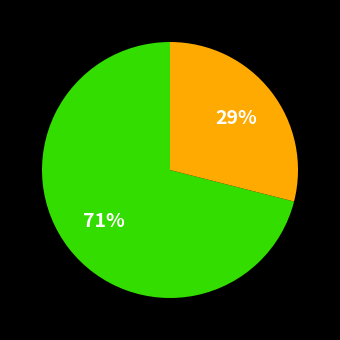

Does any single category account for the majority?

Yes